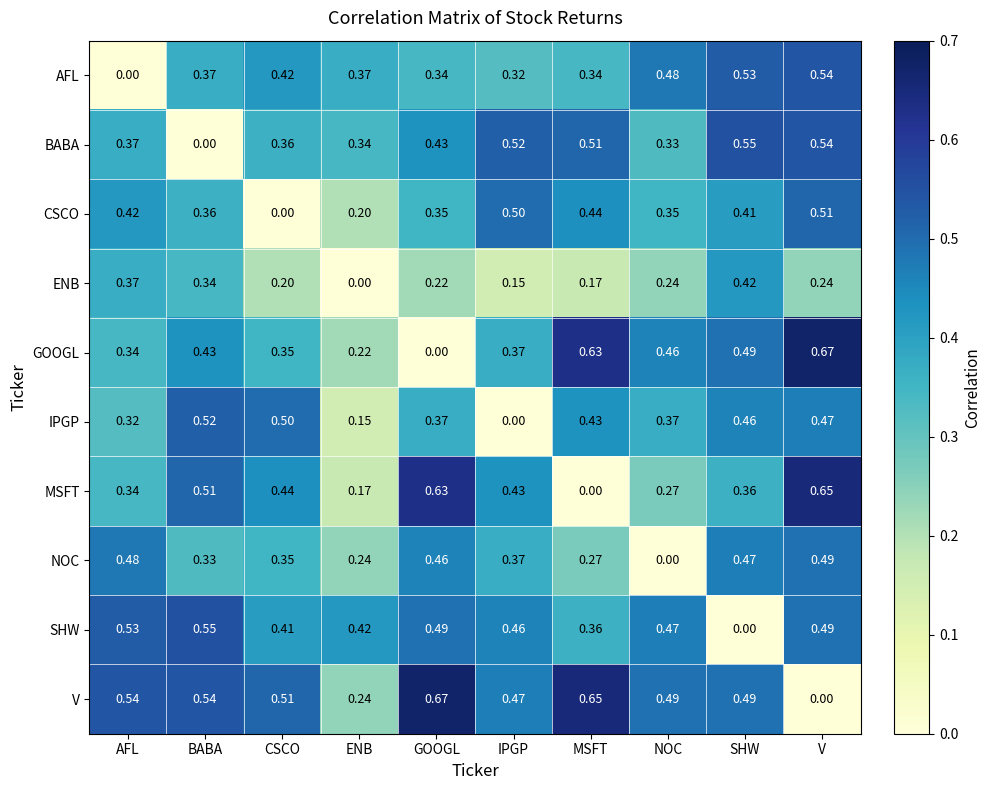

At how many categories does at least one series exceed 0?

10